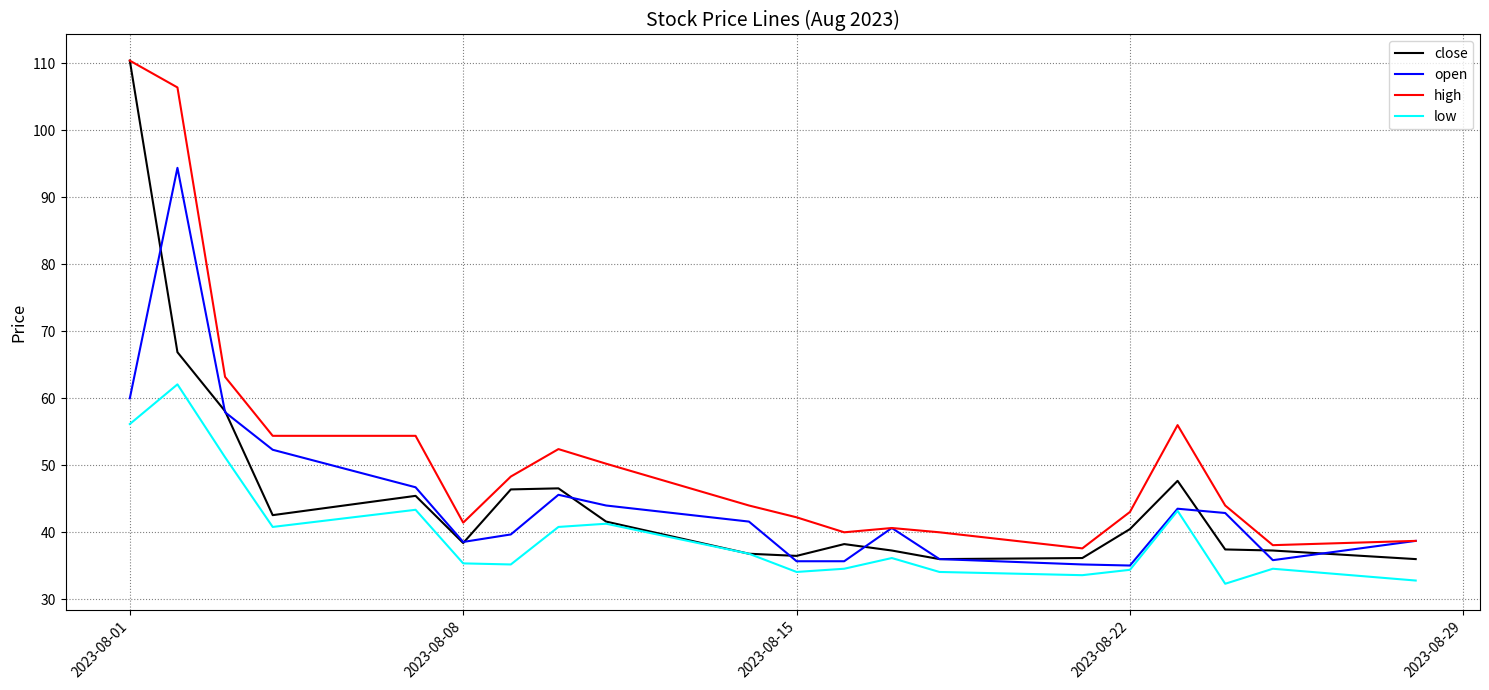

What are all the series names shown in the legend?

close, open, high, low